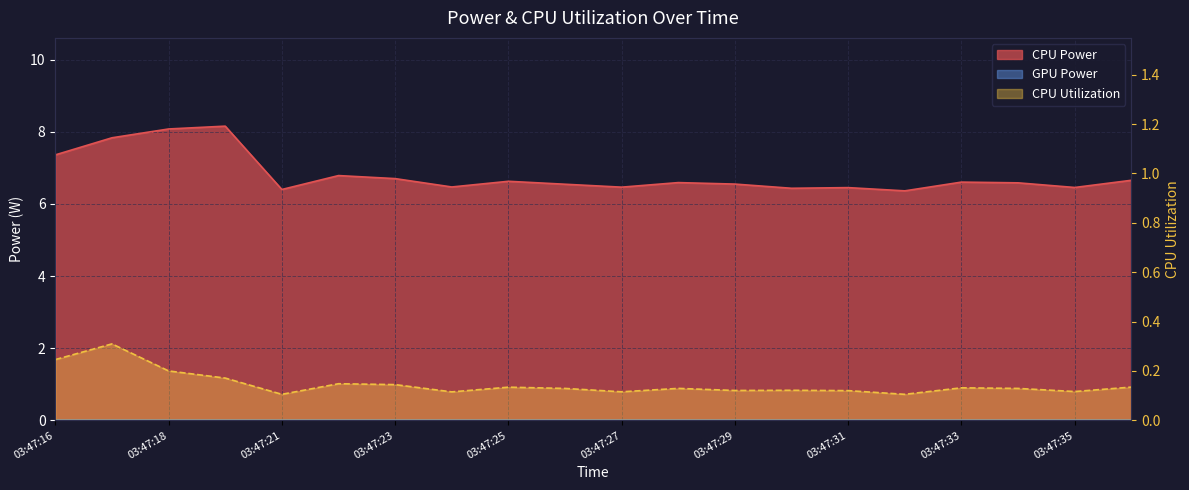

At which category is the sum across all series the highest?

03:47:20